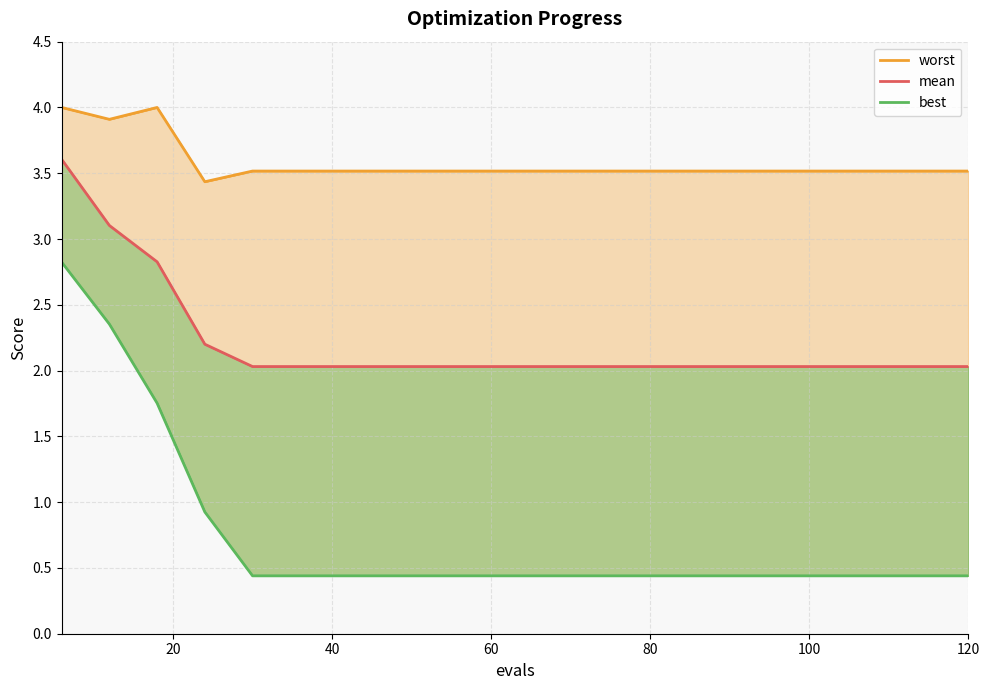

True or false: mean and best intersect in this chart.

False